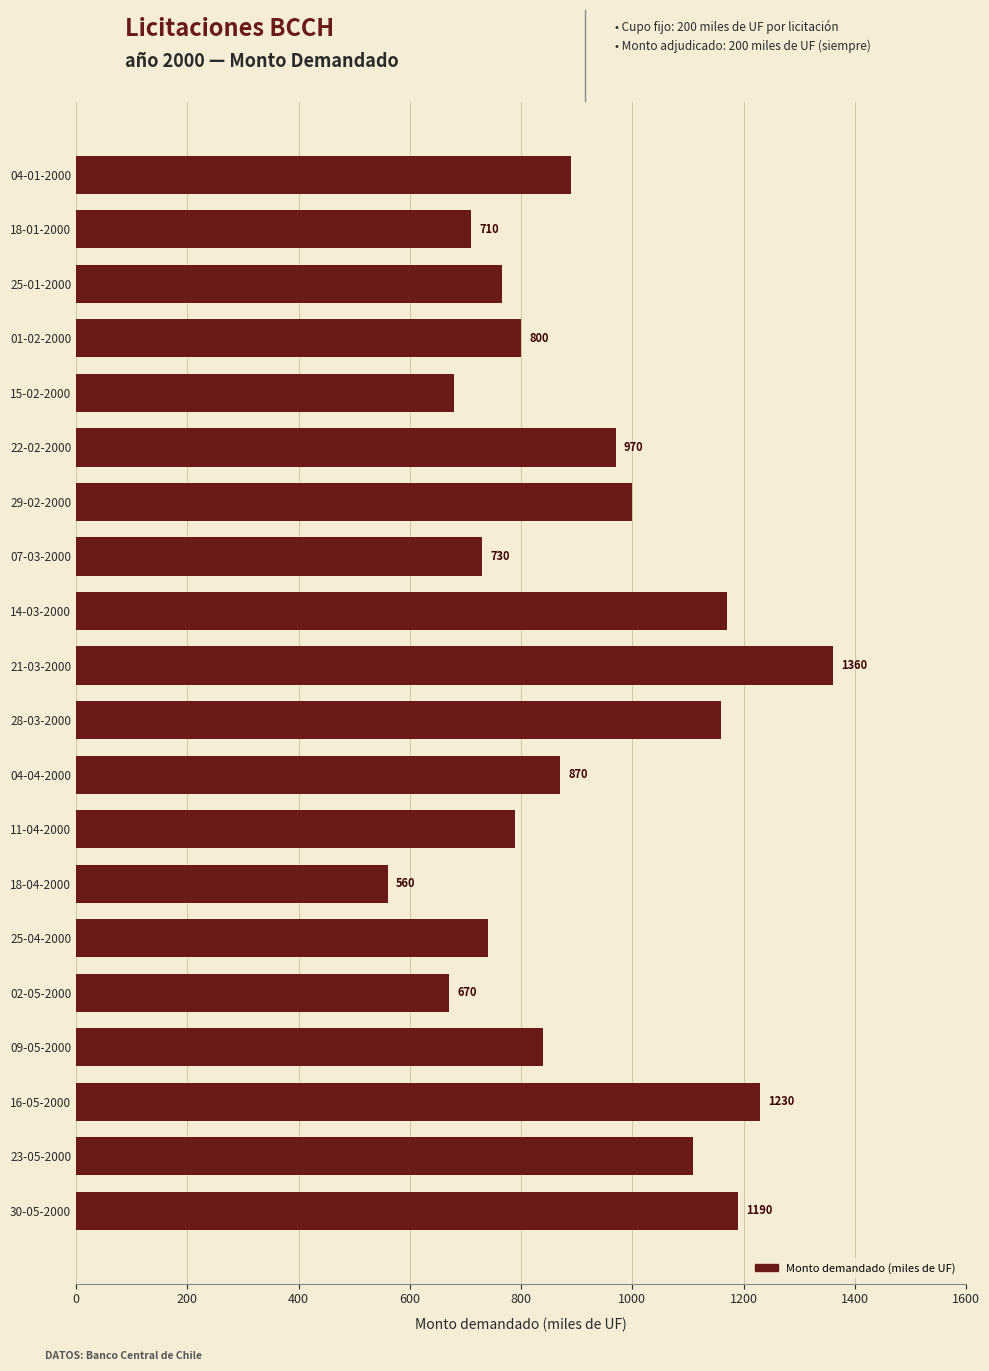

Which has a higher value, 15-02-2000 or 01-02-2000?

01-02-2000